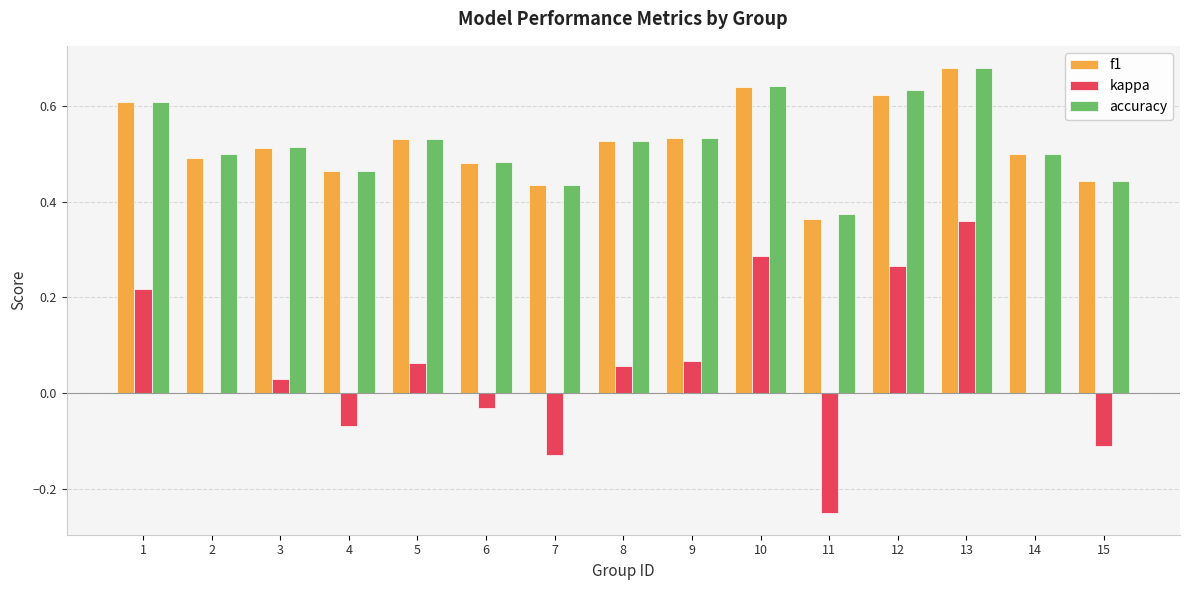

True or false: kappa has a value of 0.0 at 2.

True